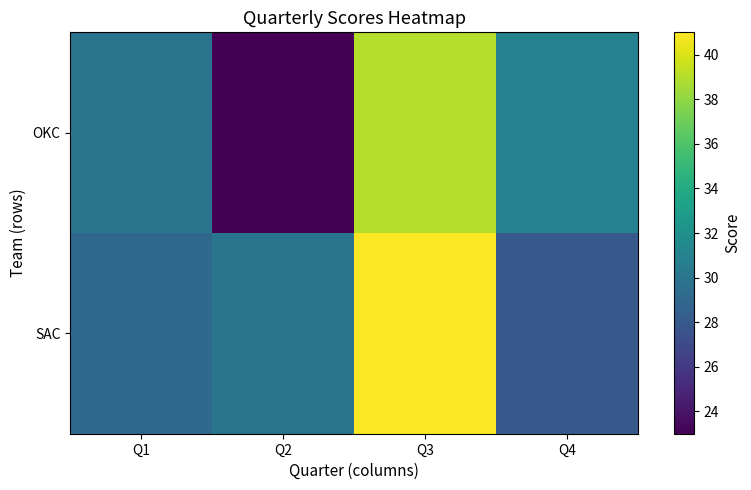

At which category is the sum across all series the highest?

Q3